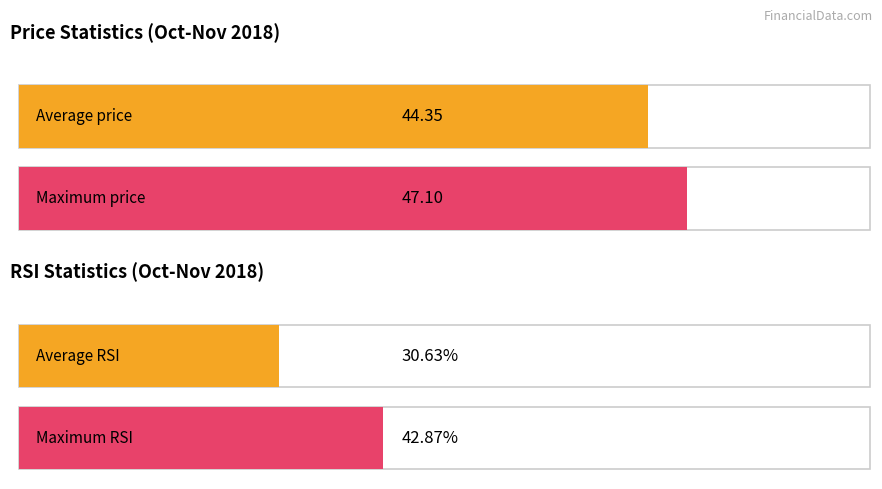

What is the difference between the second highest and minimum values in the Maximum RSI series?

22.7